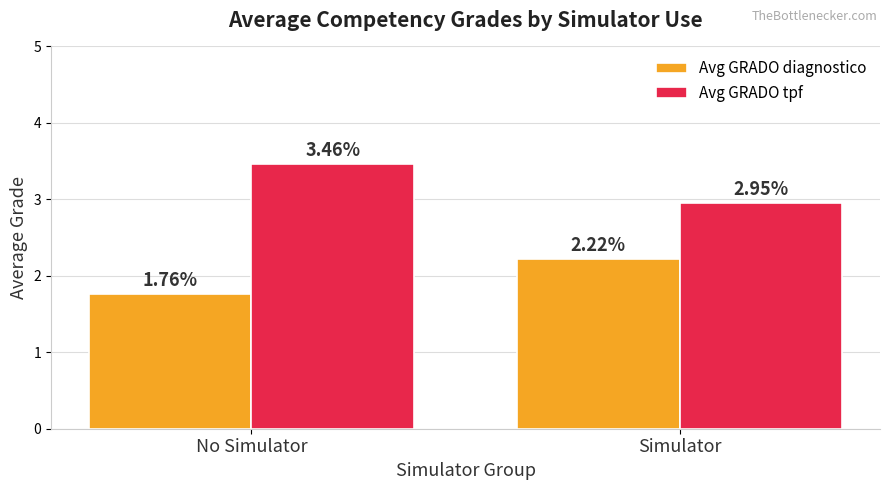

Between No Simulator and Simulator, which series saw the biggest shift?

Avg GRADO tpf